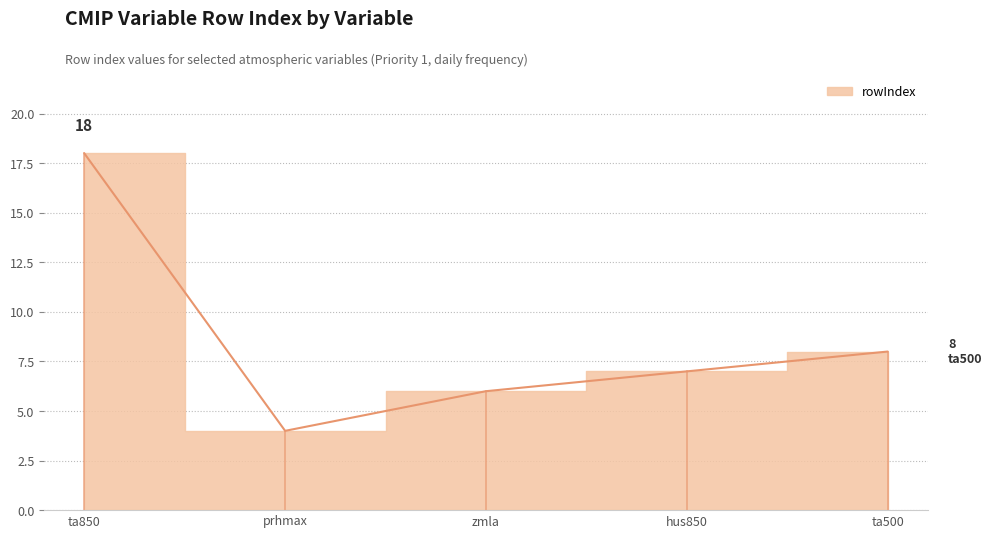

Count the number of data series in this chart.

1